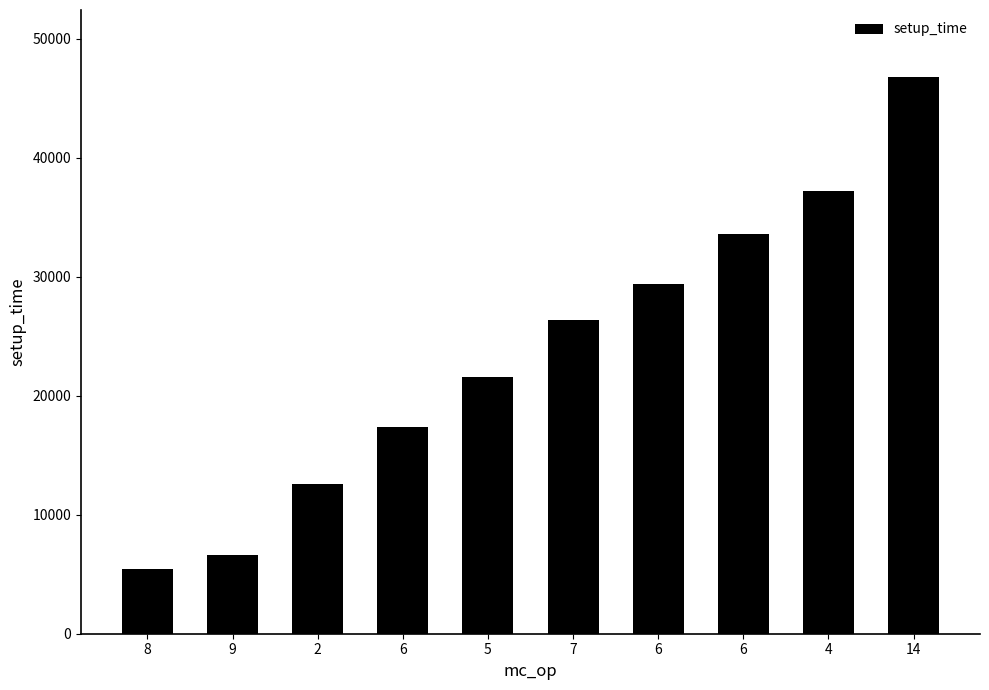

What is the smallest value displayed?

5400